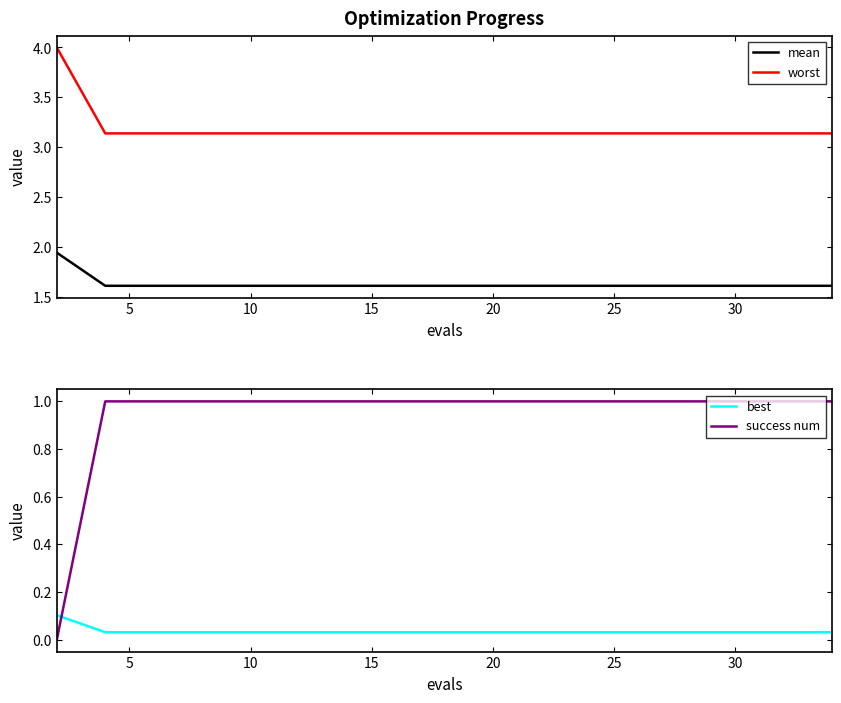

The value of worst at 25 is 1.3. True or false?

False